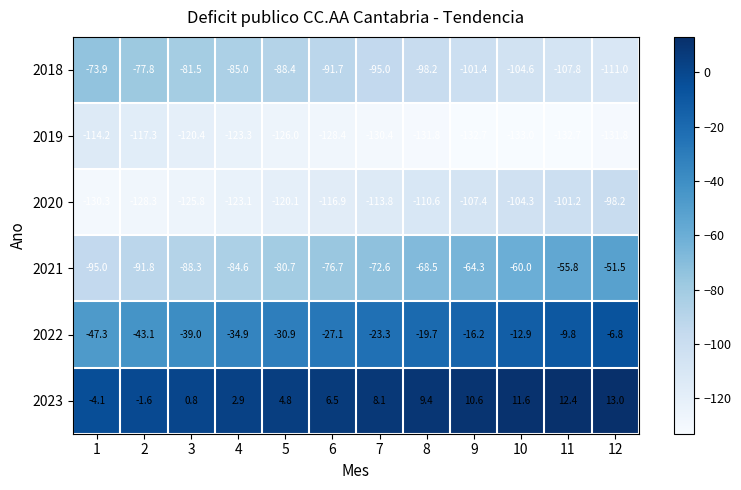

At which label does 2018 reach its minimum?

12